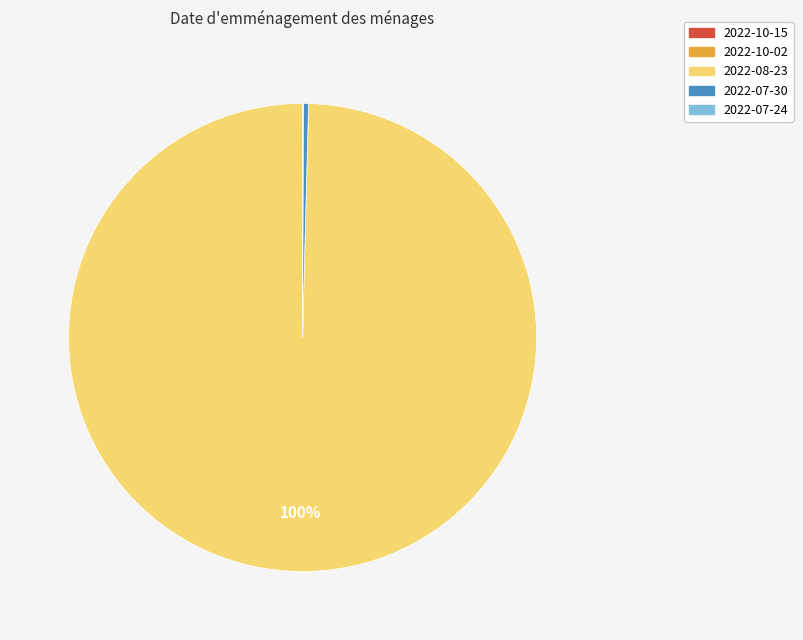

Is there any slice that represents more than half of the pie?

Yes